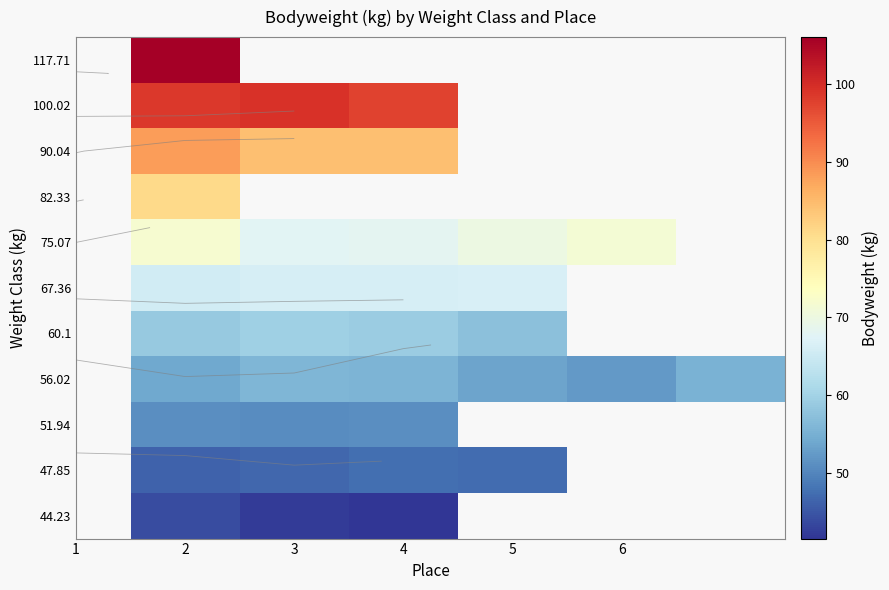

The 56.02 series shows 22.1 at 5. True or false?

False